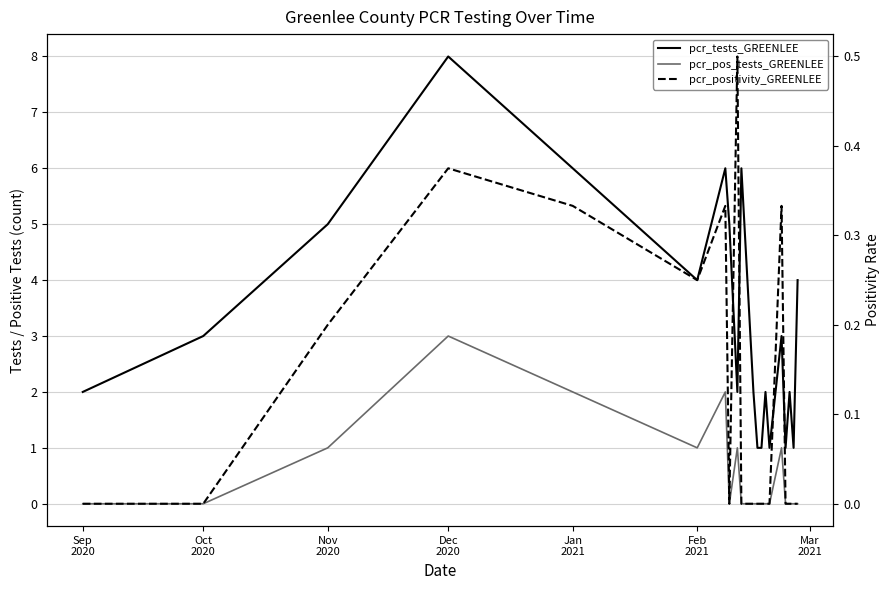

Which series has the largest range (max minus min)?

pcr_tests_GREENLEE